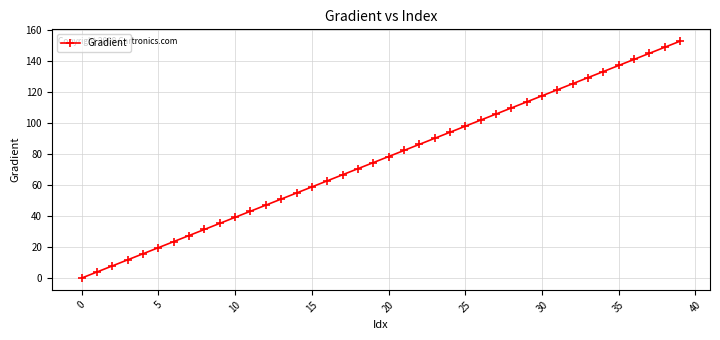

What is the maximum value shown in the chart?

152.6